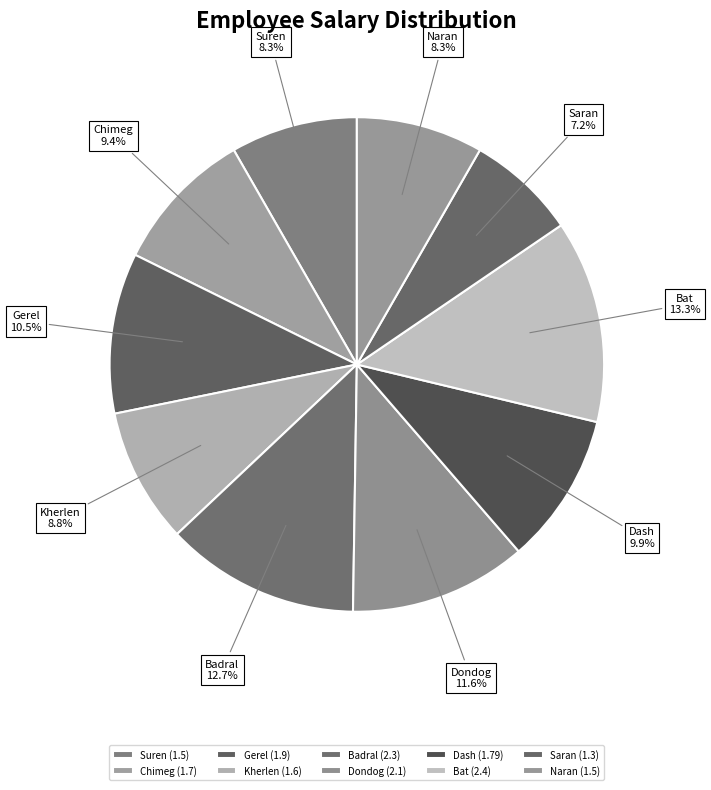

Is it true that Saran is 7% of the pie?

True